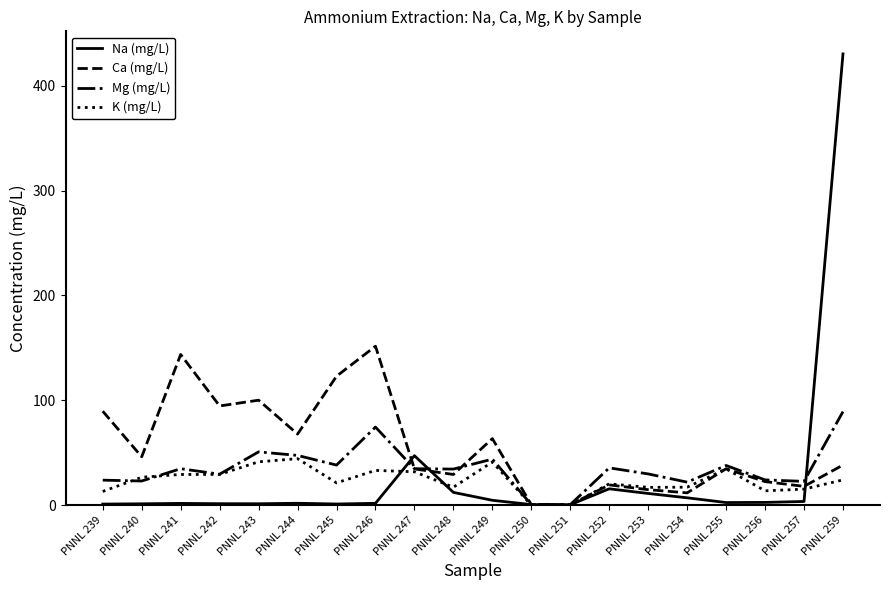

List the series in order of their peak value, highest first.

Na (mg/L), Ca (mg/L), Mg (mg/L), K (mg/L)